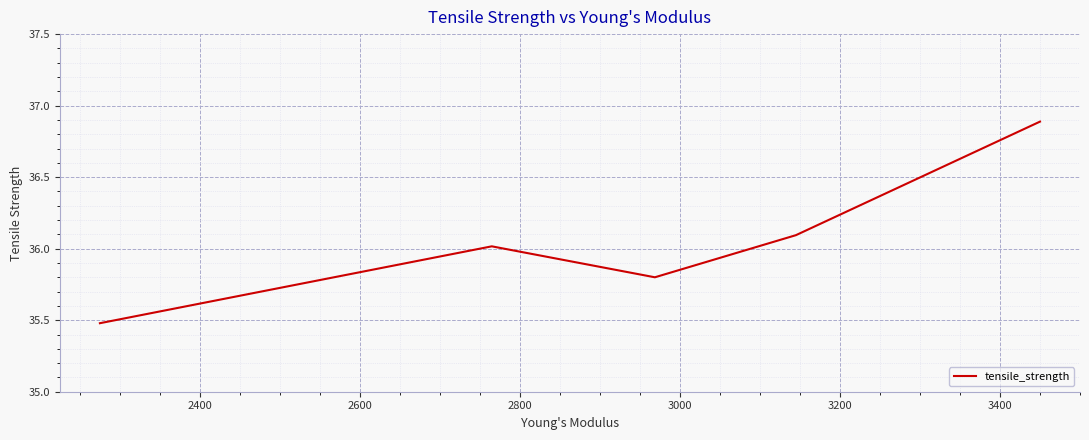

What is the smallest value displayed?

35.5